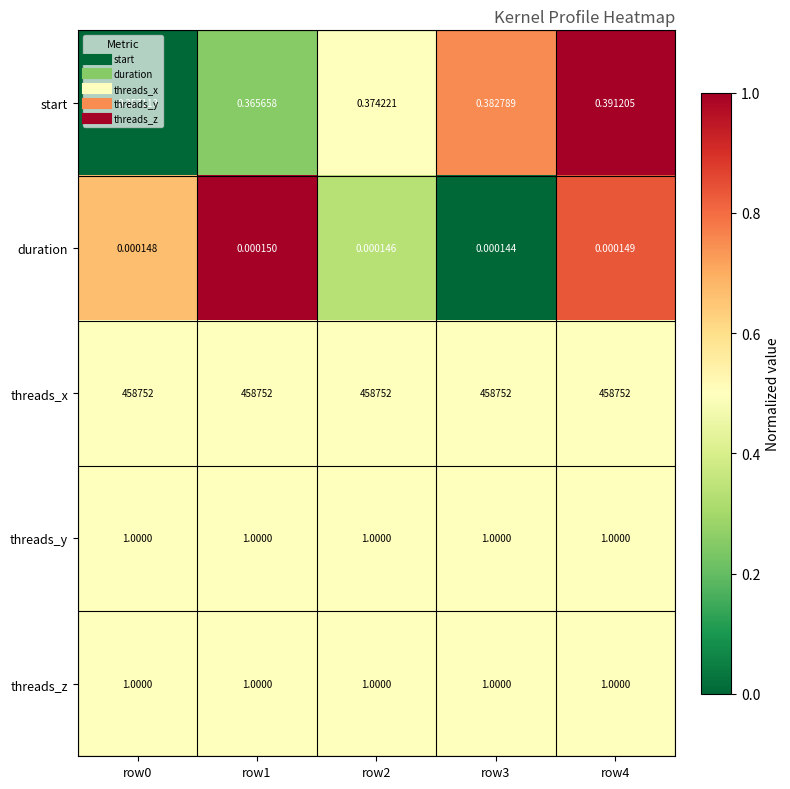

Is the value of threads_z at row3 greater than the value of duration at row0?

Yes